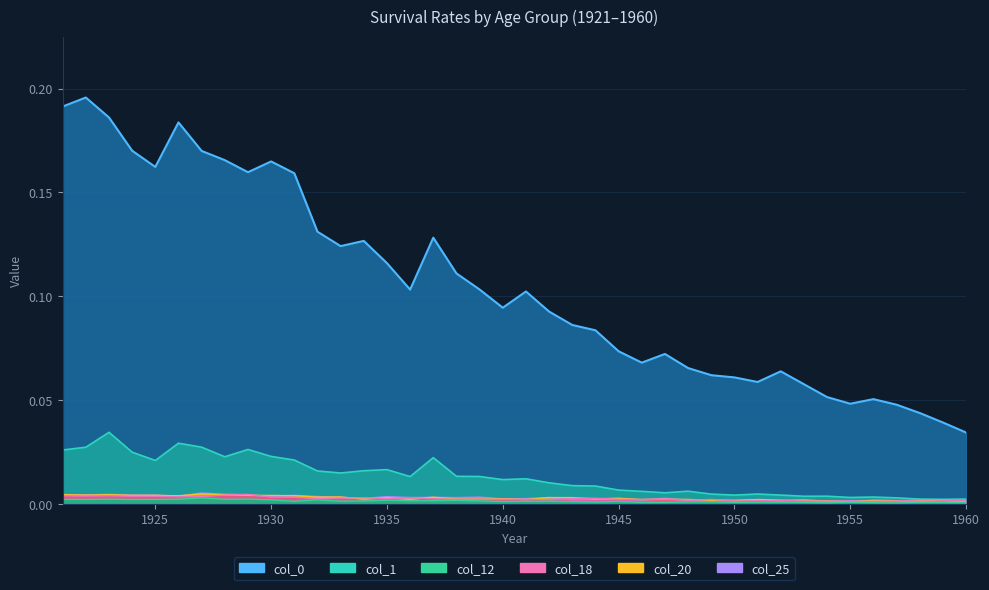

How many lines are shown in the chart?

6